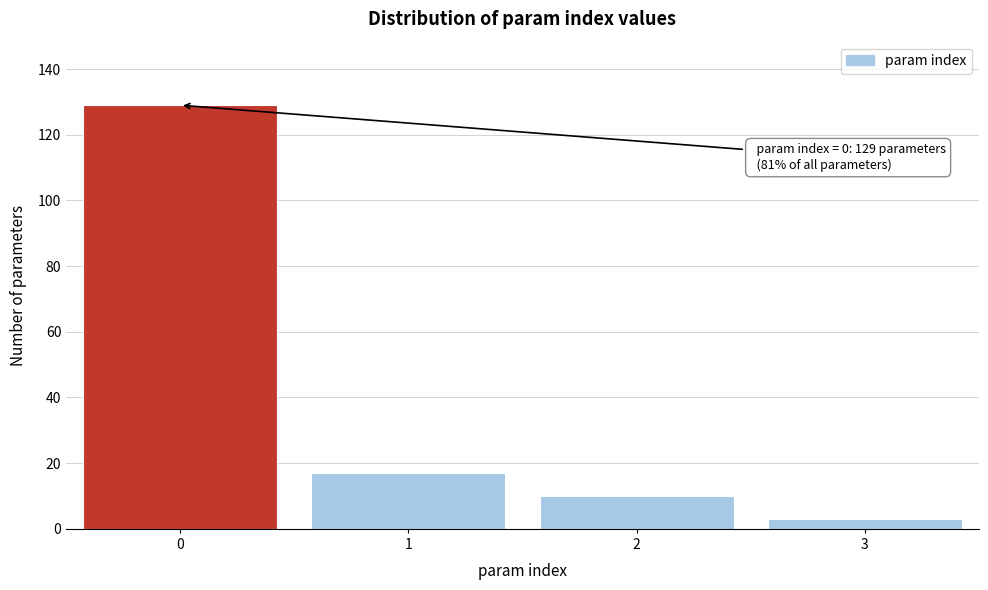

Reading left to right, extract all data points from this chart.

129	17	10	3